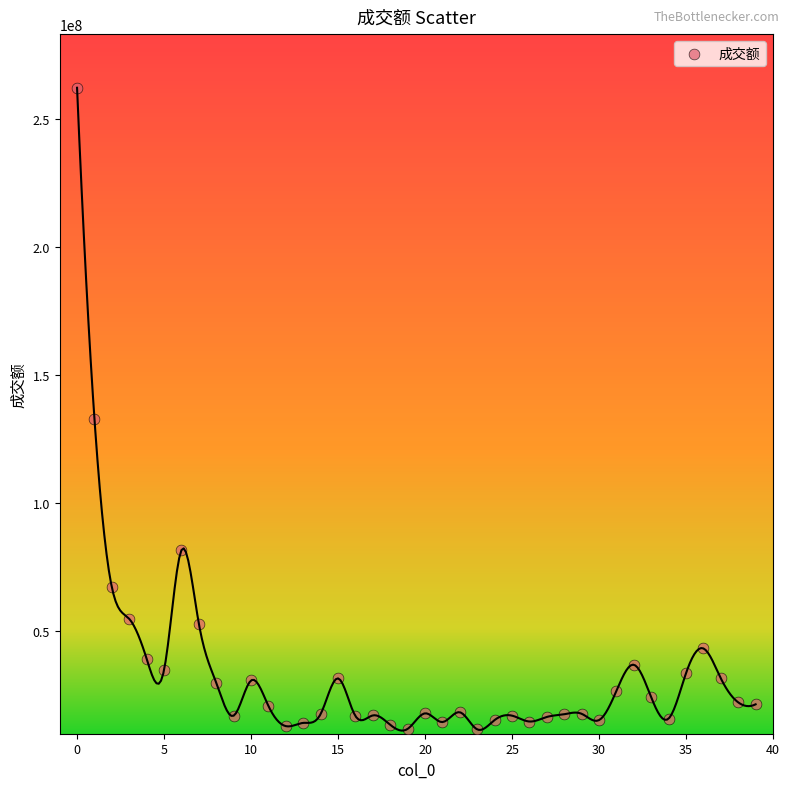

What Y value in the scatter plot is closest to 136817586?

132828377.2